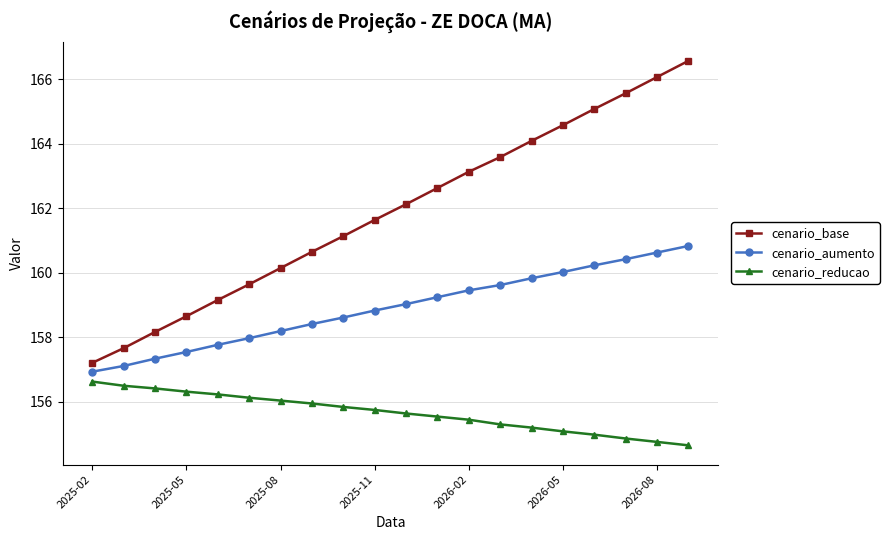

What is the average value of the cenario_reducao series?

155.7